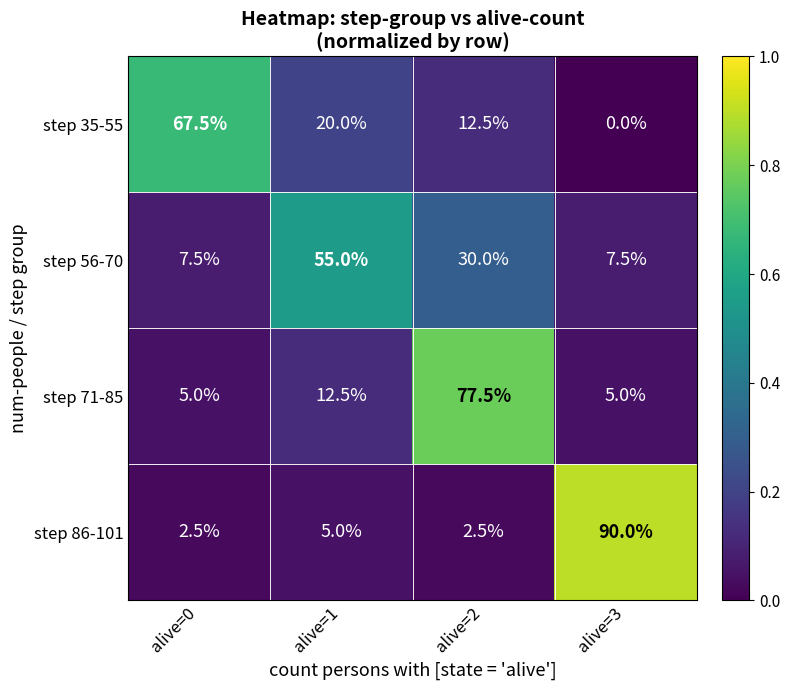

Which series has the largest range (max minus min)?

step 86-101